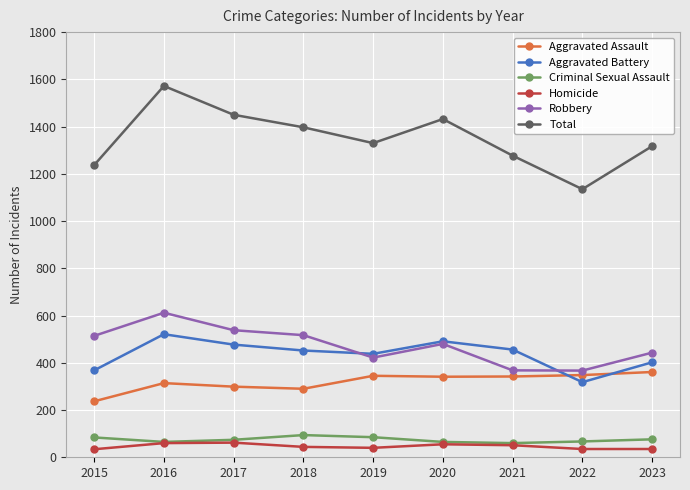

In Criminal Sexual Assault, how many points are higher than both neighbors (excluding endpoints)?

1